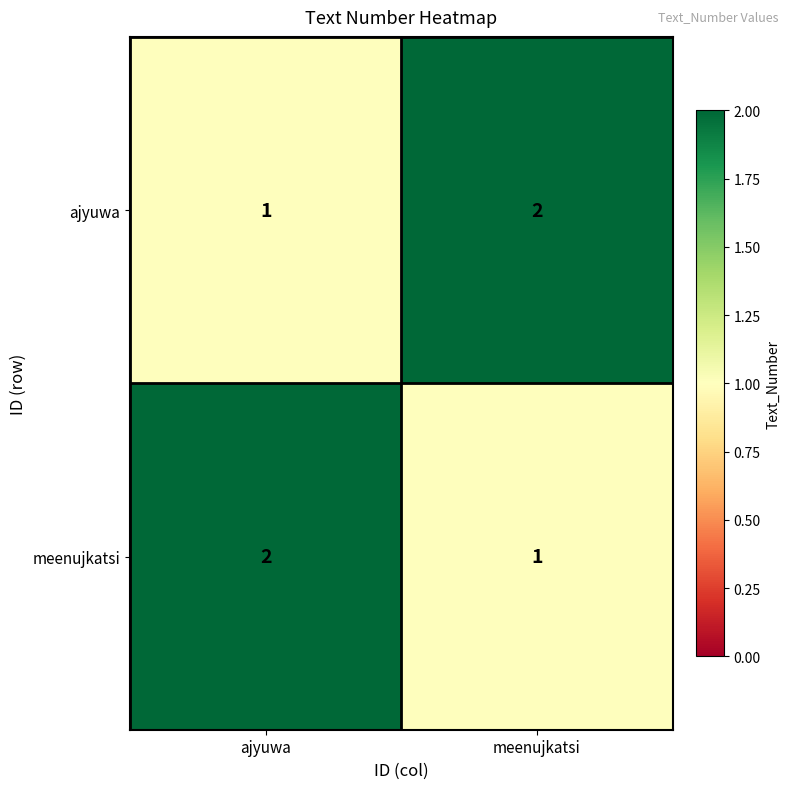

Reading right to left, transcribe all the data shown in this chart.

ajyuwa: meenujkatsi=2	ajyuwa=1
meenujkatsi: meenujkatsi=1	ajyuwa=2